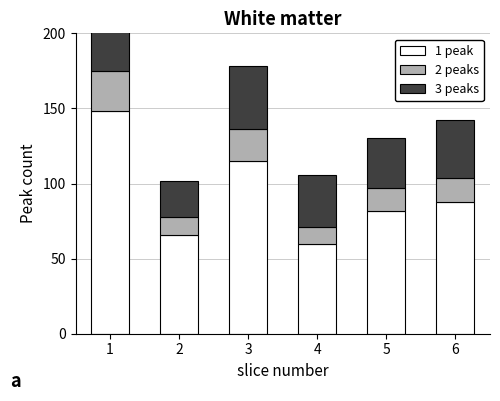

What are all the series names shown in the legend?

1 peak, 2 peaks, 3 peaks